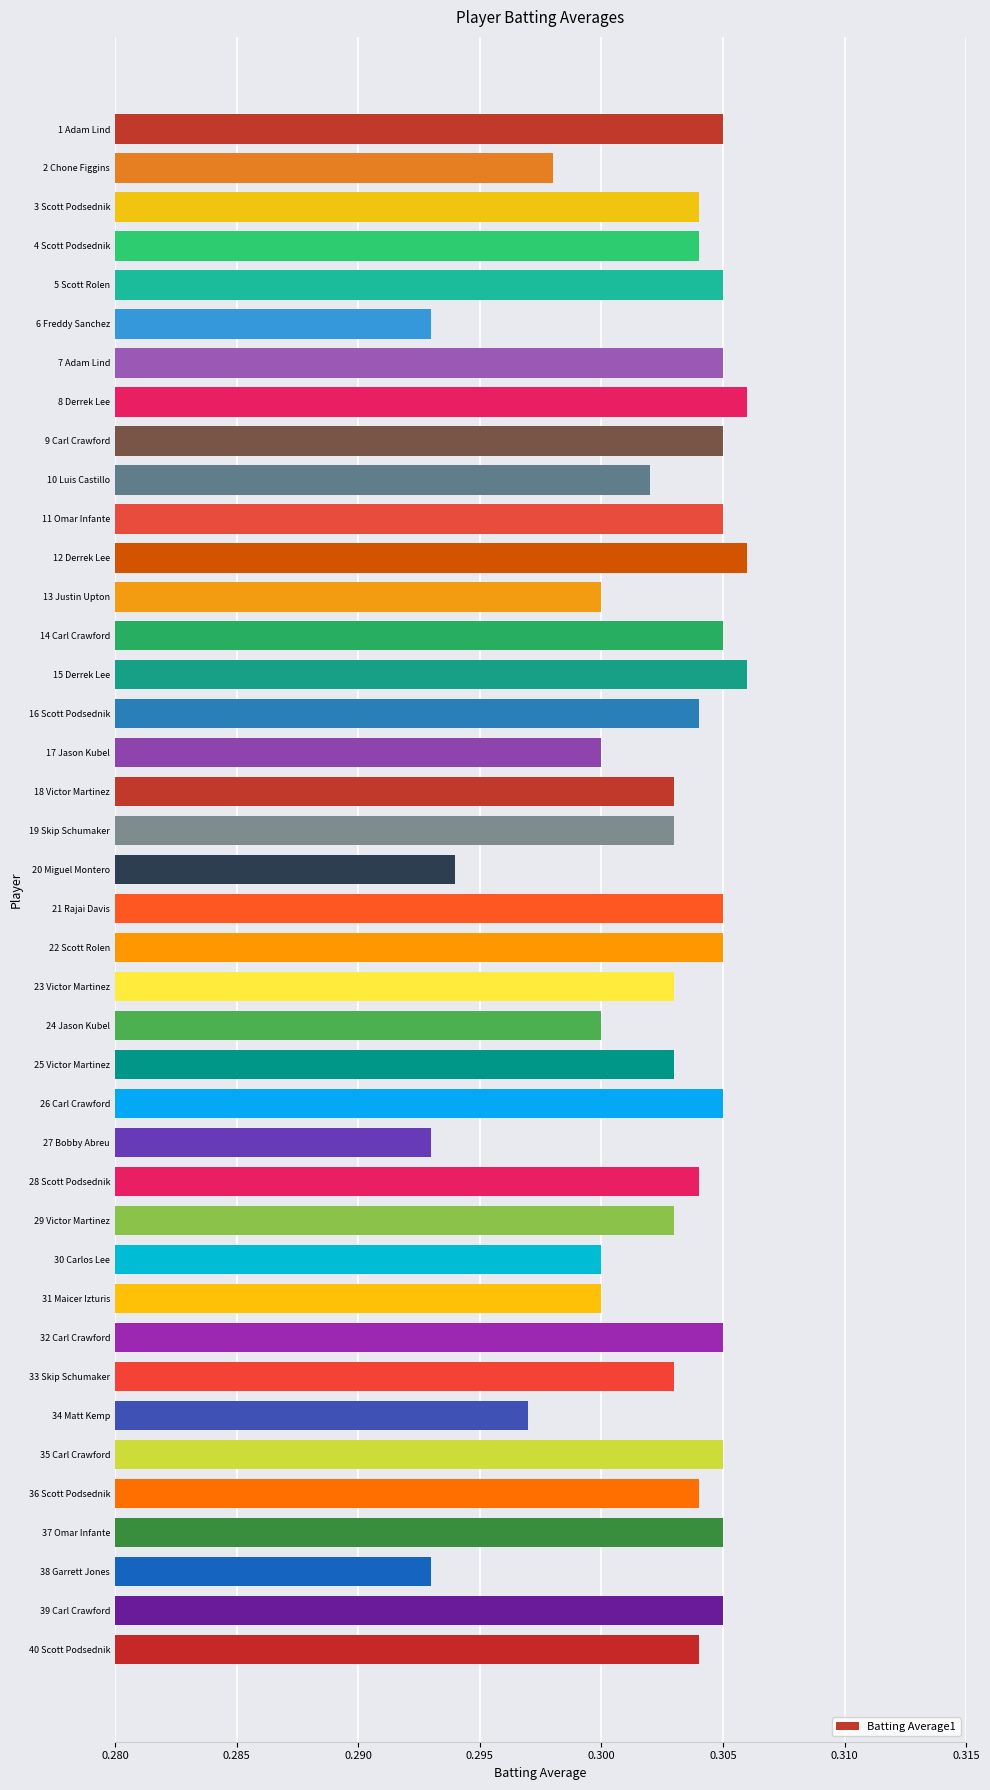

What position from the top is 31 Maicer Izturis?

31